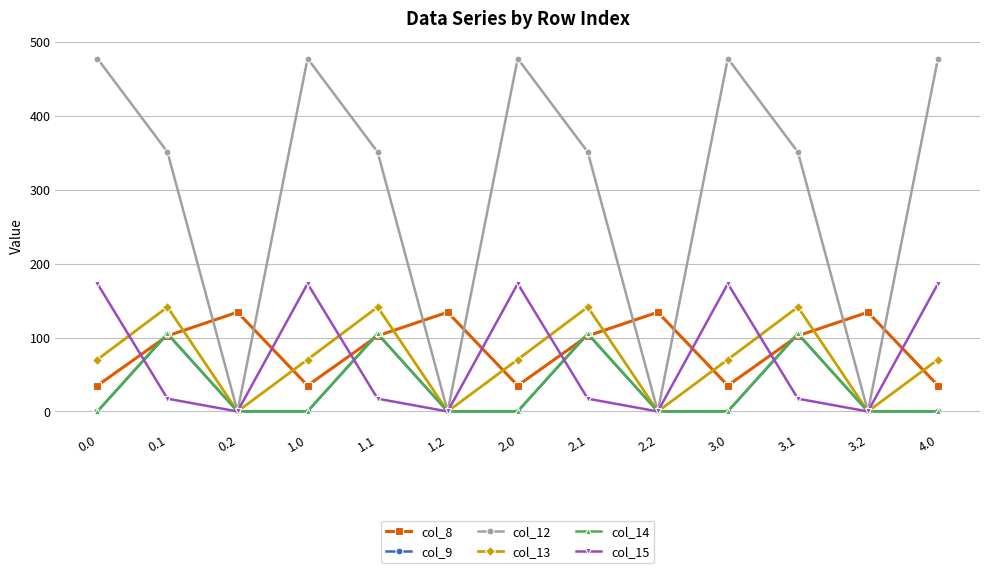

After their last crossing, which series has the higher values: col_13 or col_8?

col_13